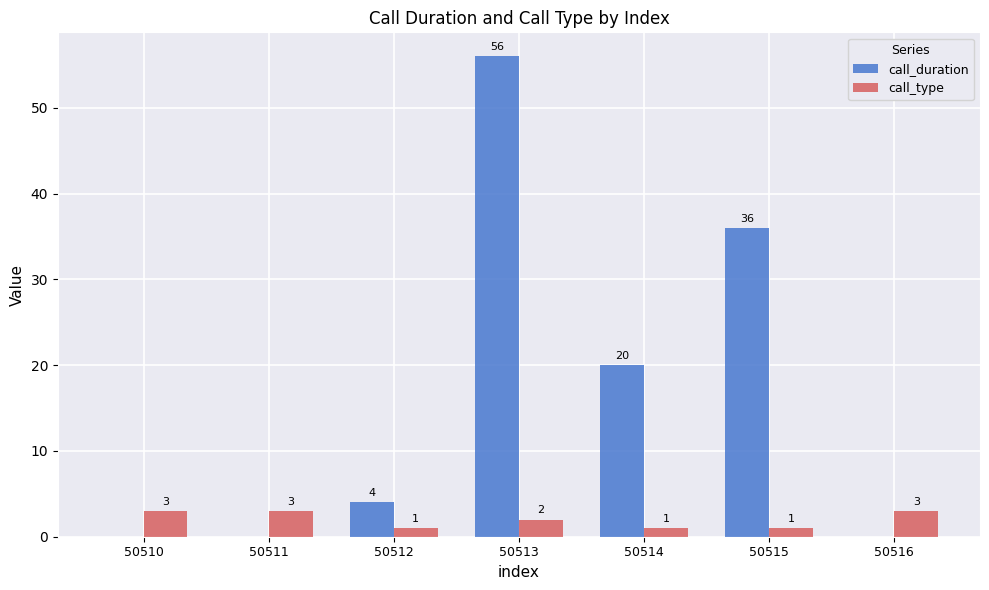

What is the sum of all call_duration values?

116